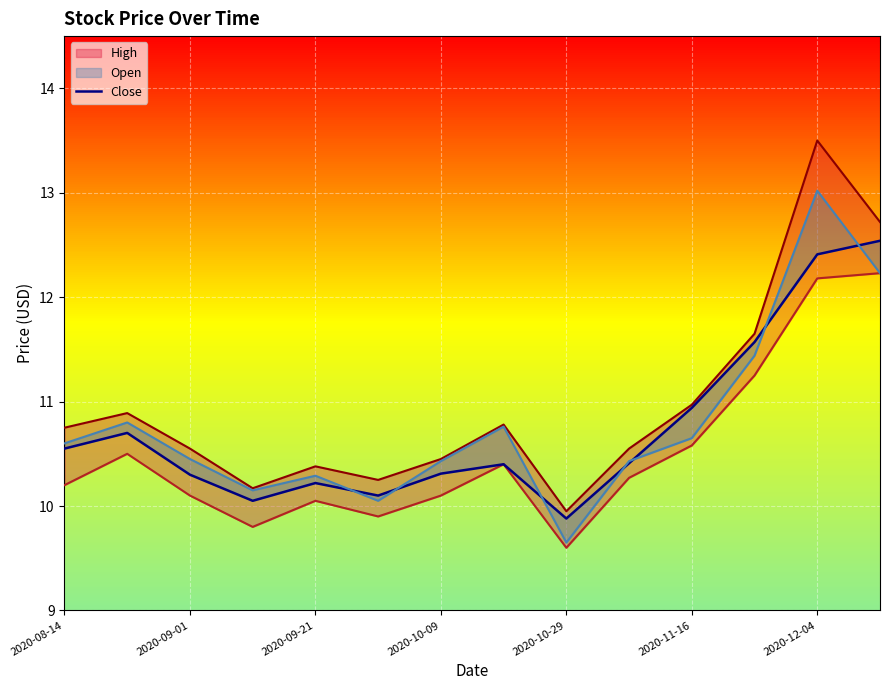

How many values are below 10?

1